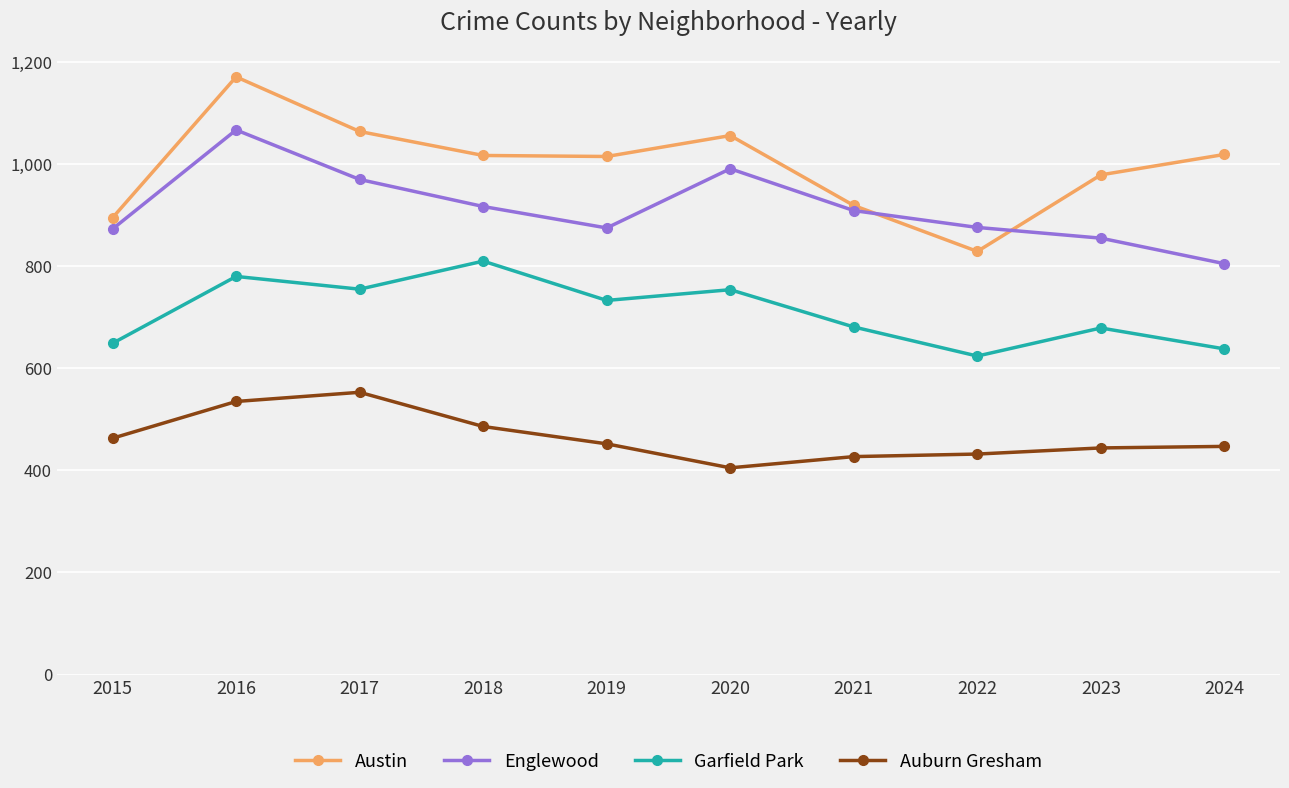

In Englewood, how many points are lower than both neighbors (excluding endpoints)?

1